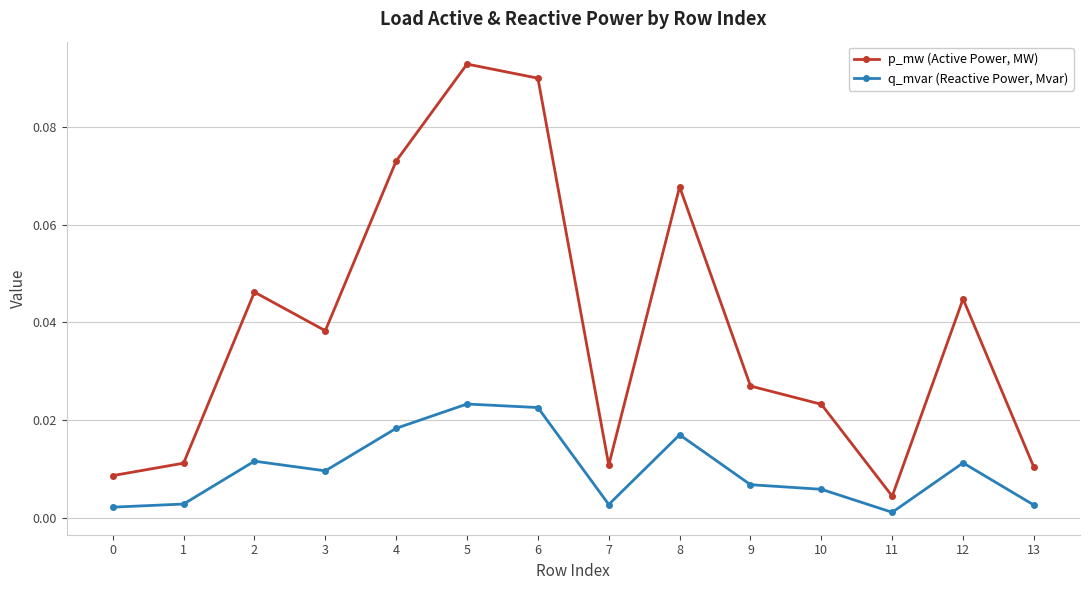

List the series in order of their peak value, highest first.

p_mw (Active Power, MW), q_mvar (Reactive Power, Mvar)